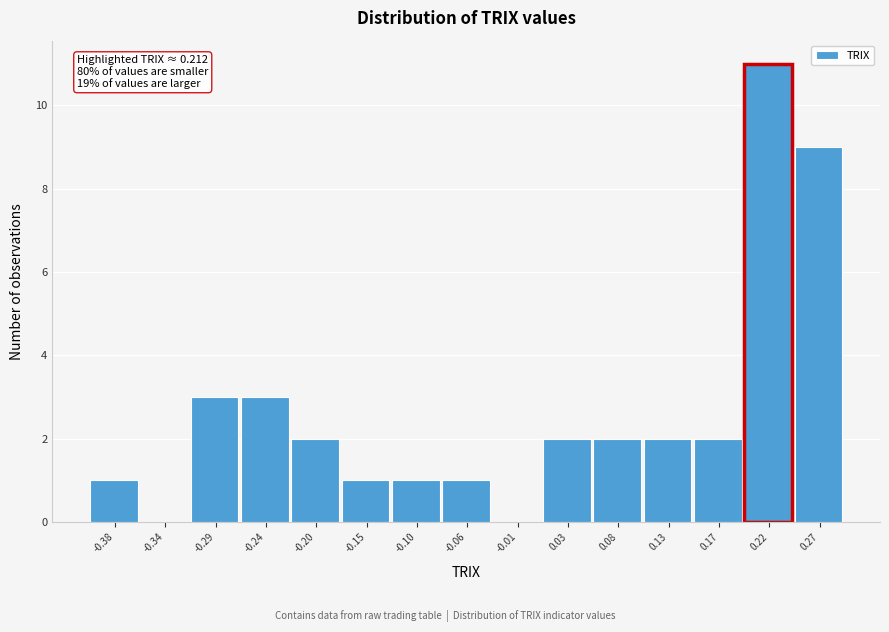

Which range on the x-axis has the tallest bar?

0.200 to 0.245